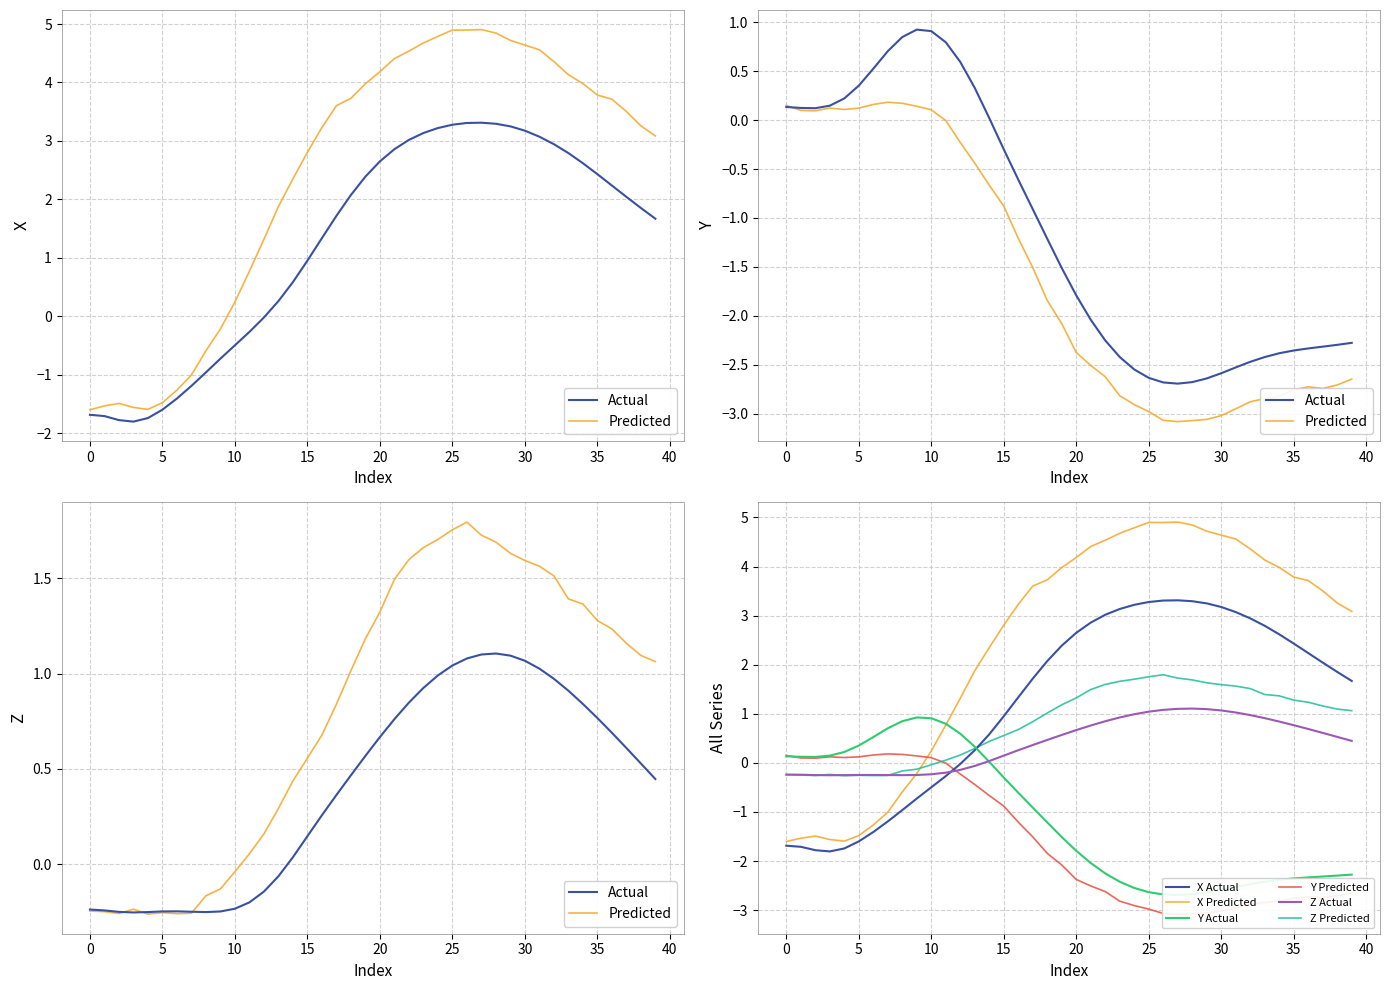

How many data points in Z_Pred are above 1?

22